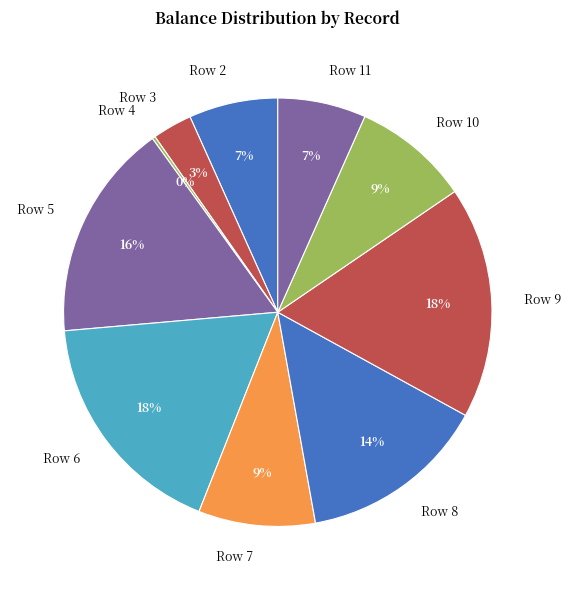

To the nearest percent, what is the combined percentage of Row 7 and Row 5?

25%